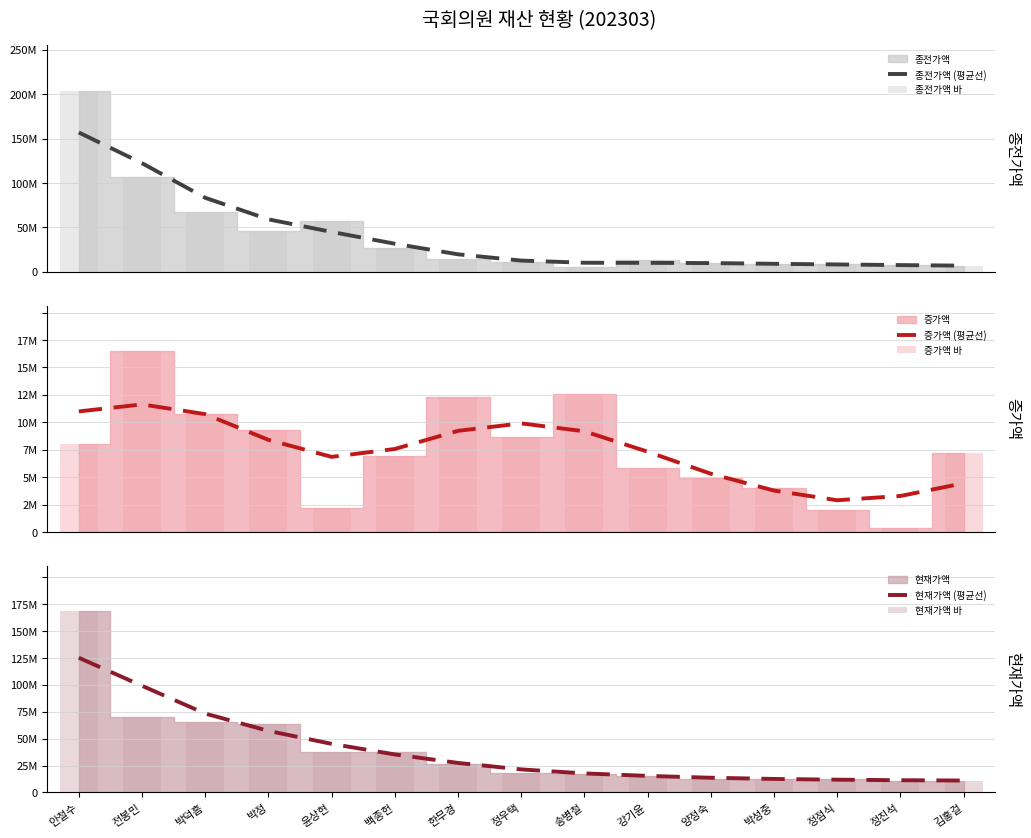

Is it true that 현재가액 (평균선) equals 5111706.0 at 양정숙?

False